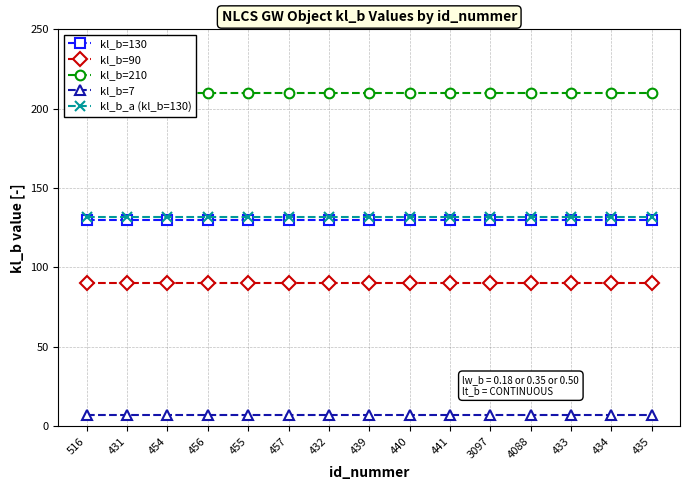

List the series in order of their peak value, highest first.

kl_b=210, kl_b_a (kl_b=130), kl_b=130, kl_b=90, kl_b=7